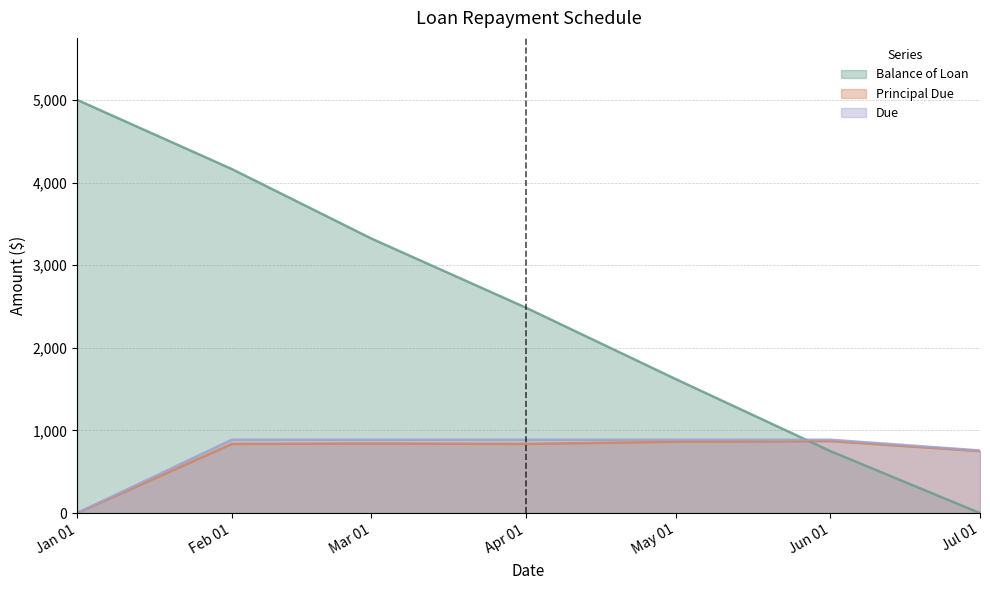

Which series has the largest range (max minus min)?

Balance of Loan